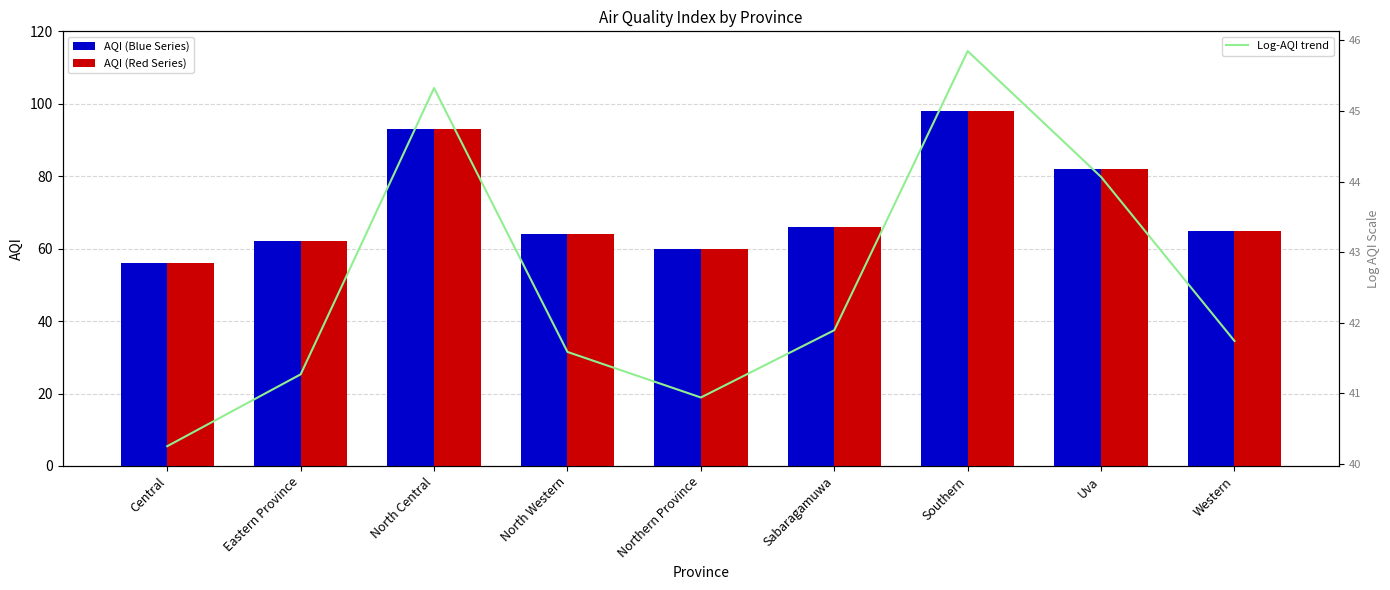

The AQI (Red Series) series shows 90.1 at Western. True or false?

False